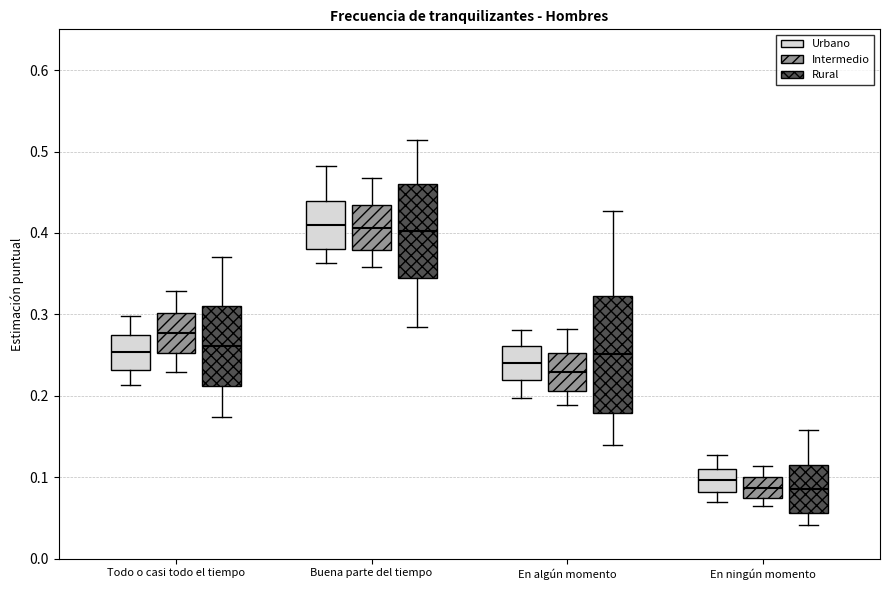

Reading left to right, read every box against the y-axis: the position of its median line, the range the box covers, and the ends of its whiskers. The values are not printed on the chart, so give them approximately, as read against the axis.

Todo o casi todo el tiempo (Urbano): median 0.25, box 0.23 to 0.28, whiskers 0.21 to 0.30
Todo o casi todo el tiempo (Intermedio): median 0.28, box 0.25 to 0.30, whiskers 0.23 to 0.33
Todo o casi todo el tiempo (Rural): median 0.26, box 0.21 to 0.31, whiskers 0.17 to 0.37
Buena parte del tiempo (Urbano): median 0.41, box 0.38 to 0.44, whiskers 0.36 to 0.48
Buena parte del tiempo (Intermedio): median 0.41, box 0.38 to 0.43, whiskers 0.36 to 0.47
Buena parte del tiempo (Rural): median 0.40, box 0.34 to 0.46, whiskers 0.28 to 0.51
En algún momento (Urbano): median 0.24, box 0.22 to 0.26, whiskers 0.20 to 0.28
En algún momento (Intermedio): median 0.23, box 0.21 to 0.25, whiskers 0.19 to 0.28
En algún momento (Rural): median 0.25, box 0.18 to 0.32, whiskers 0.14 to 0.43
En ningún momento (Urbano): median 0.10, box 0.08 to 0.11, whiskers 0.07 to 0.13
En ningún momento (Intermedio): median 0.09, box 0.07 to 0.10, whiskers 0.06 to 0.11
En ningún momento (Rural): median 0.09, box 0.06 to 0.11, whiskers 0.04 to 0.16